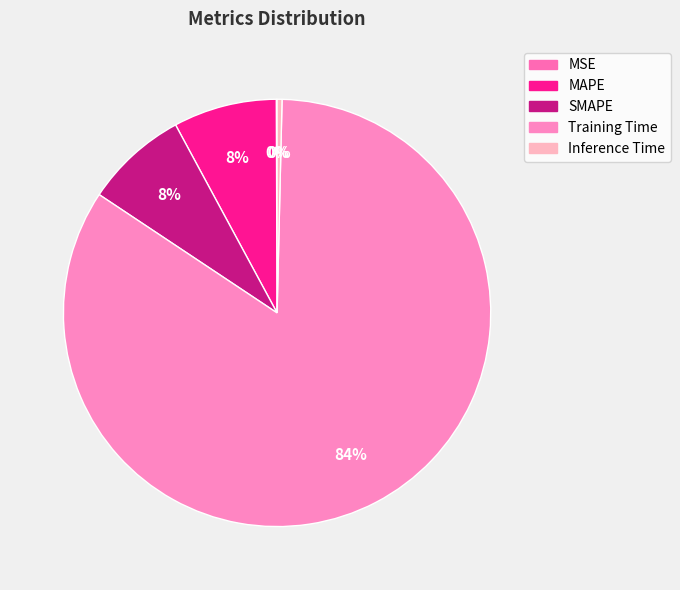

To the nearest percent, what is the combined percentage of MAPE and Inference Time?

8%